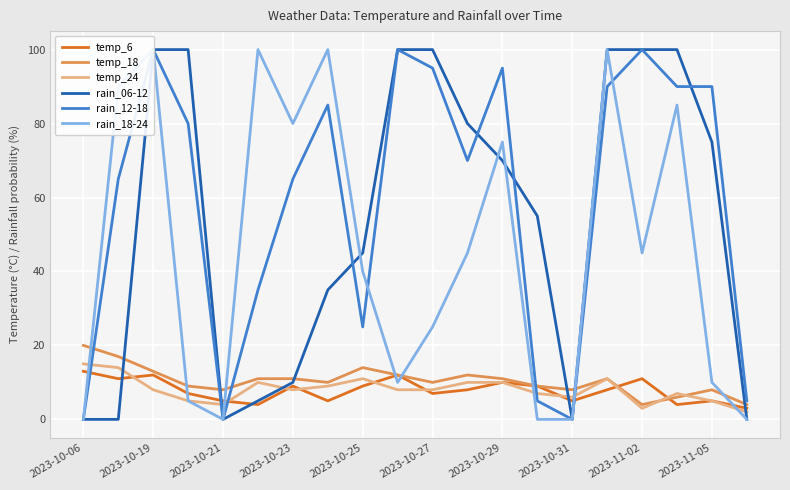

The value of temp_18 at 2023-10-29 is 7. True or false?

False